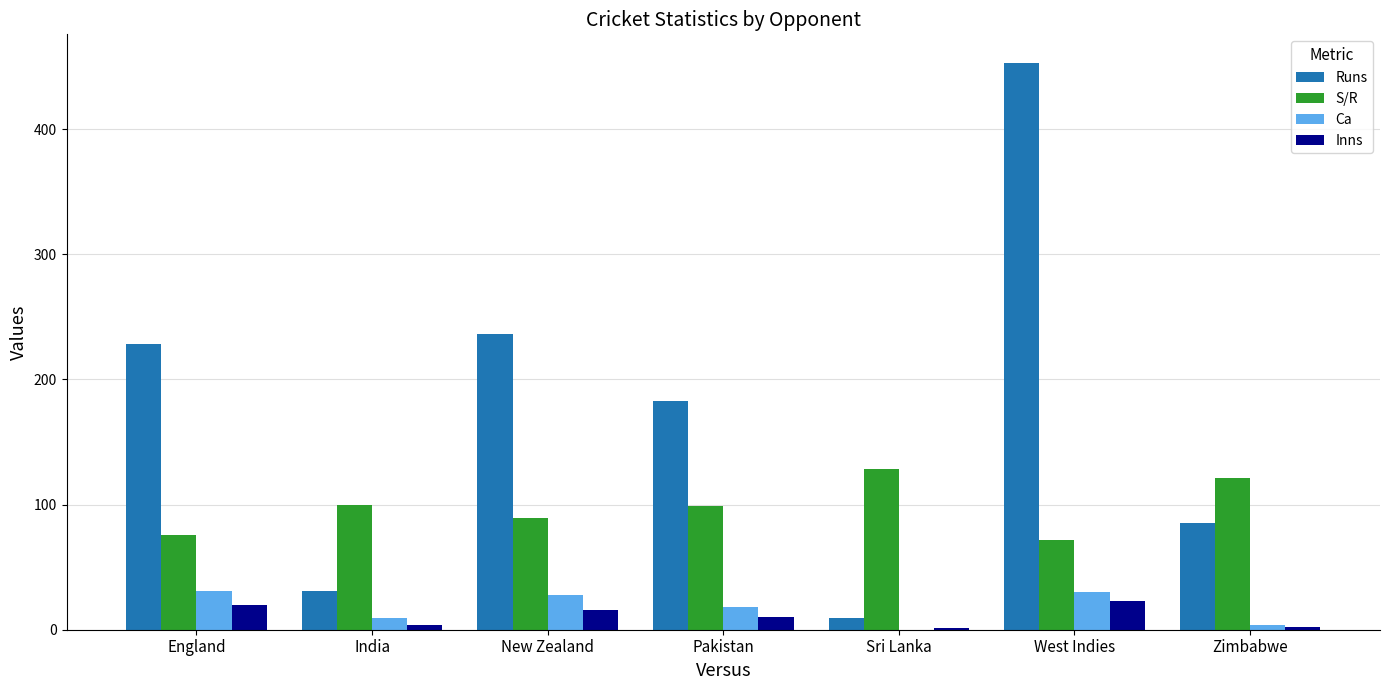

Is it true that Ca equals 4.0 at Zimbabwe?

True